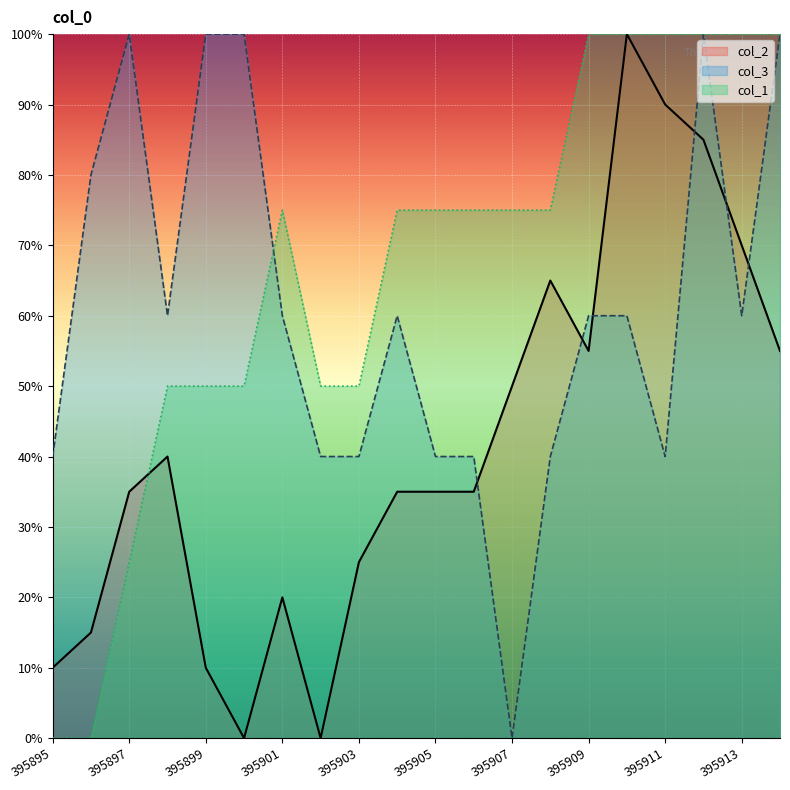

What is the value of the col_3 point at the 6th from the left?

100.0